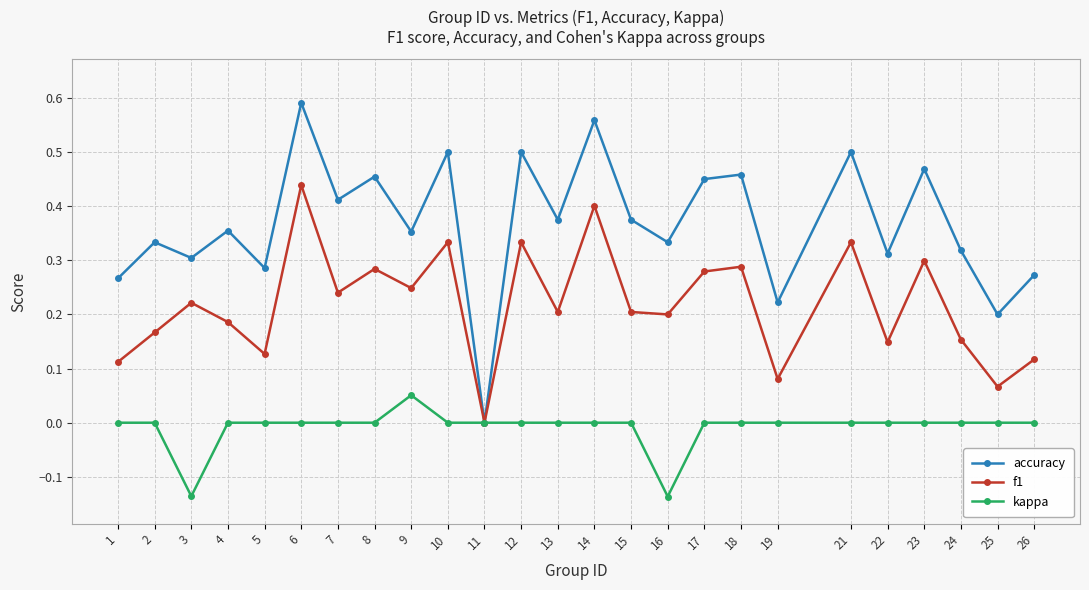

The kappa series shows 0.0 at 26. True or false?

True